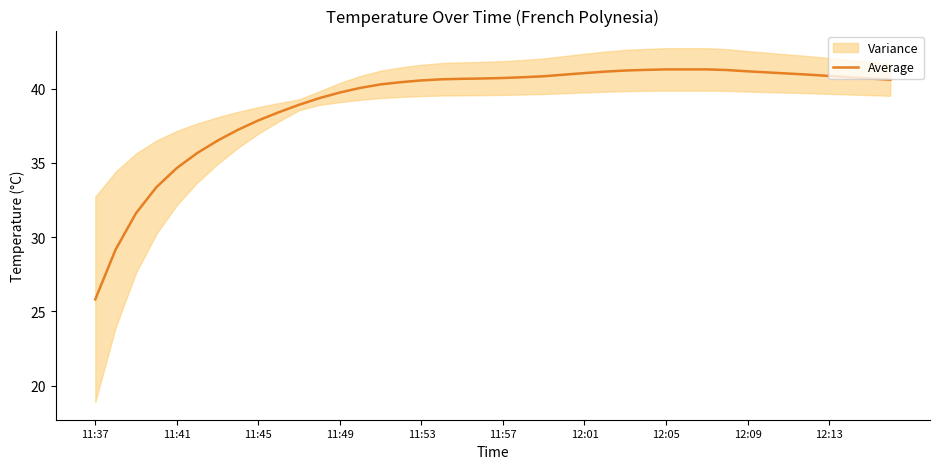

What is the highest value of the Average series?

41.3